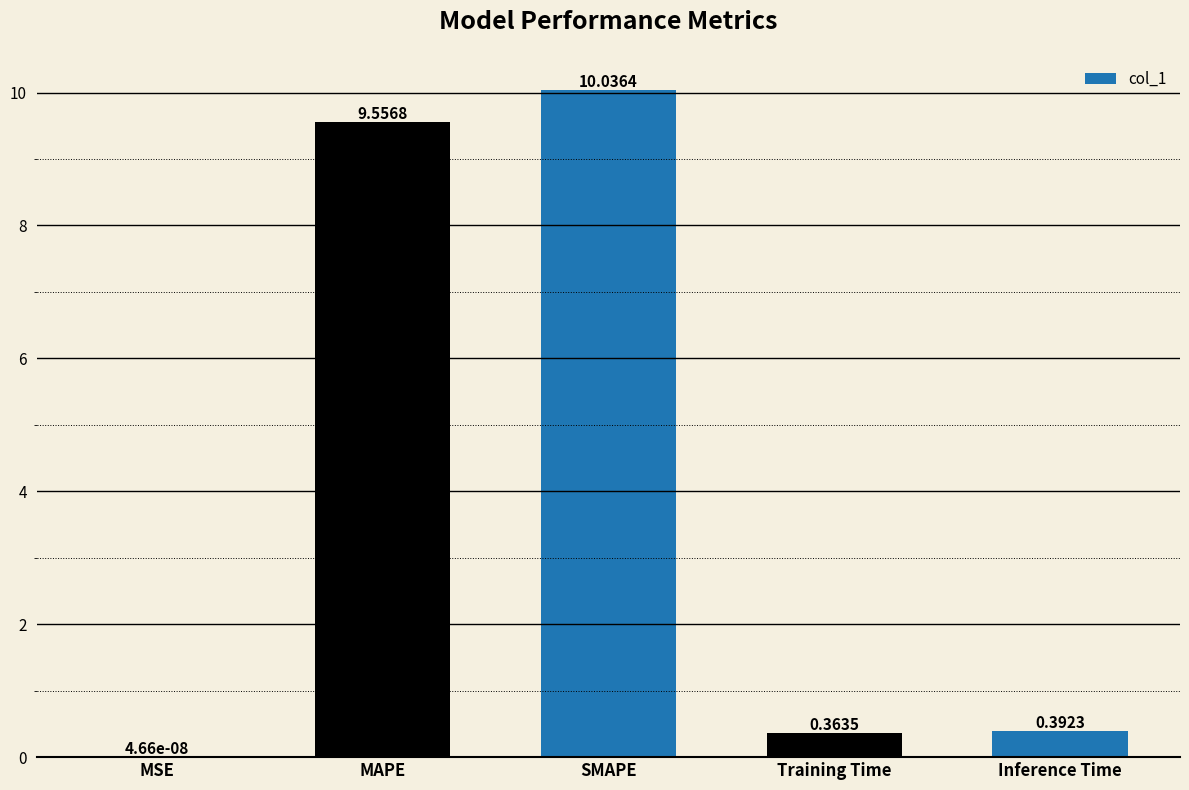

Where is the data nearest to the value 5?

MAPE